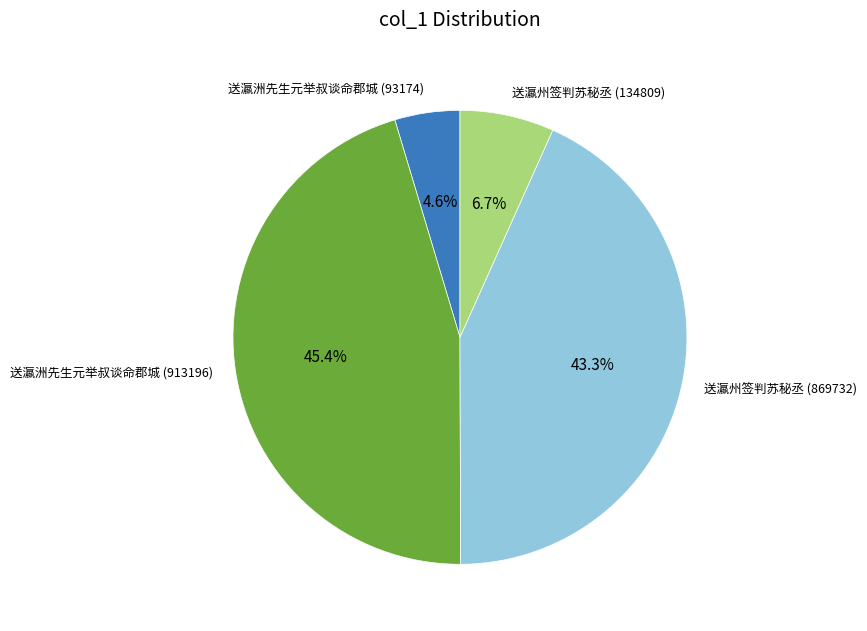

Is 送瀛洲先生元举叔谈命郡城 (93174) the majority of the pie?

No